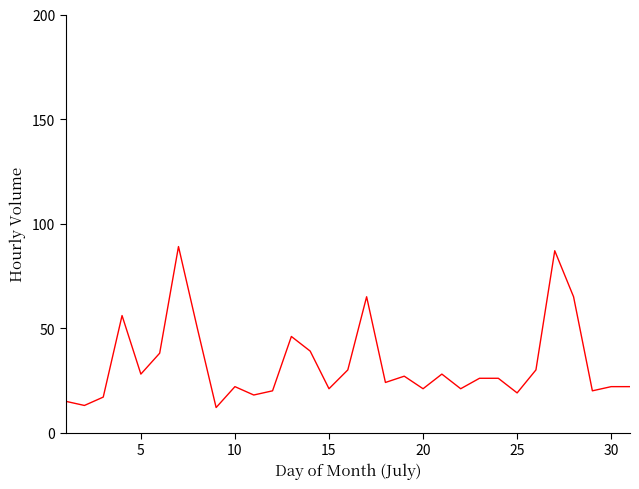

What is the greatest value displayed?

89